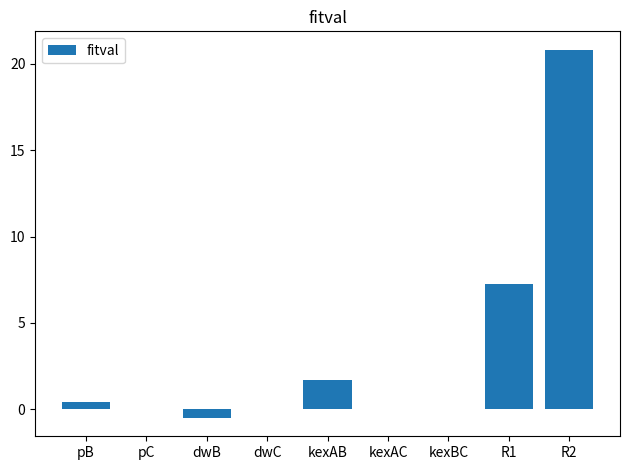

Are the bars horizontal?

No